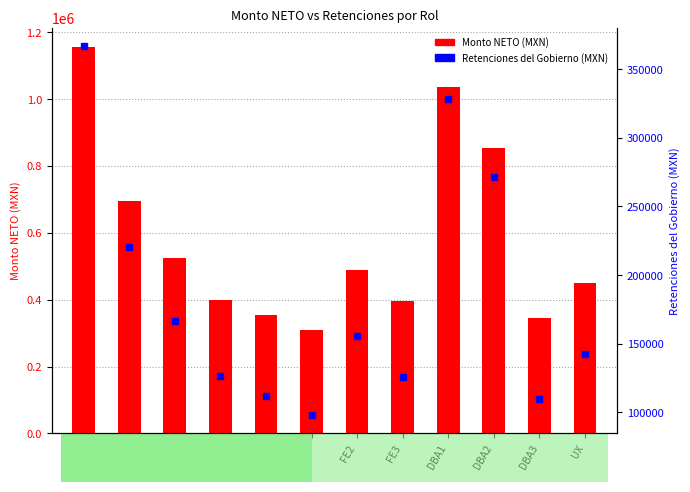

Reading left to right, list all the values displayed in this chart.

Monto NETO (MXN): 1155600.0	695400.0	524400.0	399000.0	353400.0	309600.0	490200.0	395600.0	1035000.0	855000.0	345000.0	450000.0
Retenciones del Gobierno (MXN): 366556.3	220580.9	166339.7	126562.8	112098.5	98205.1	155491.4	125484.3	328302.0	271206.0	109434.0	142740.0